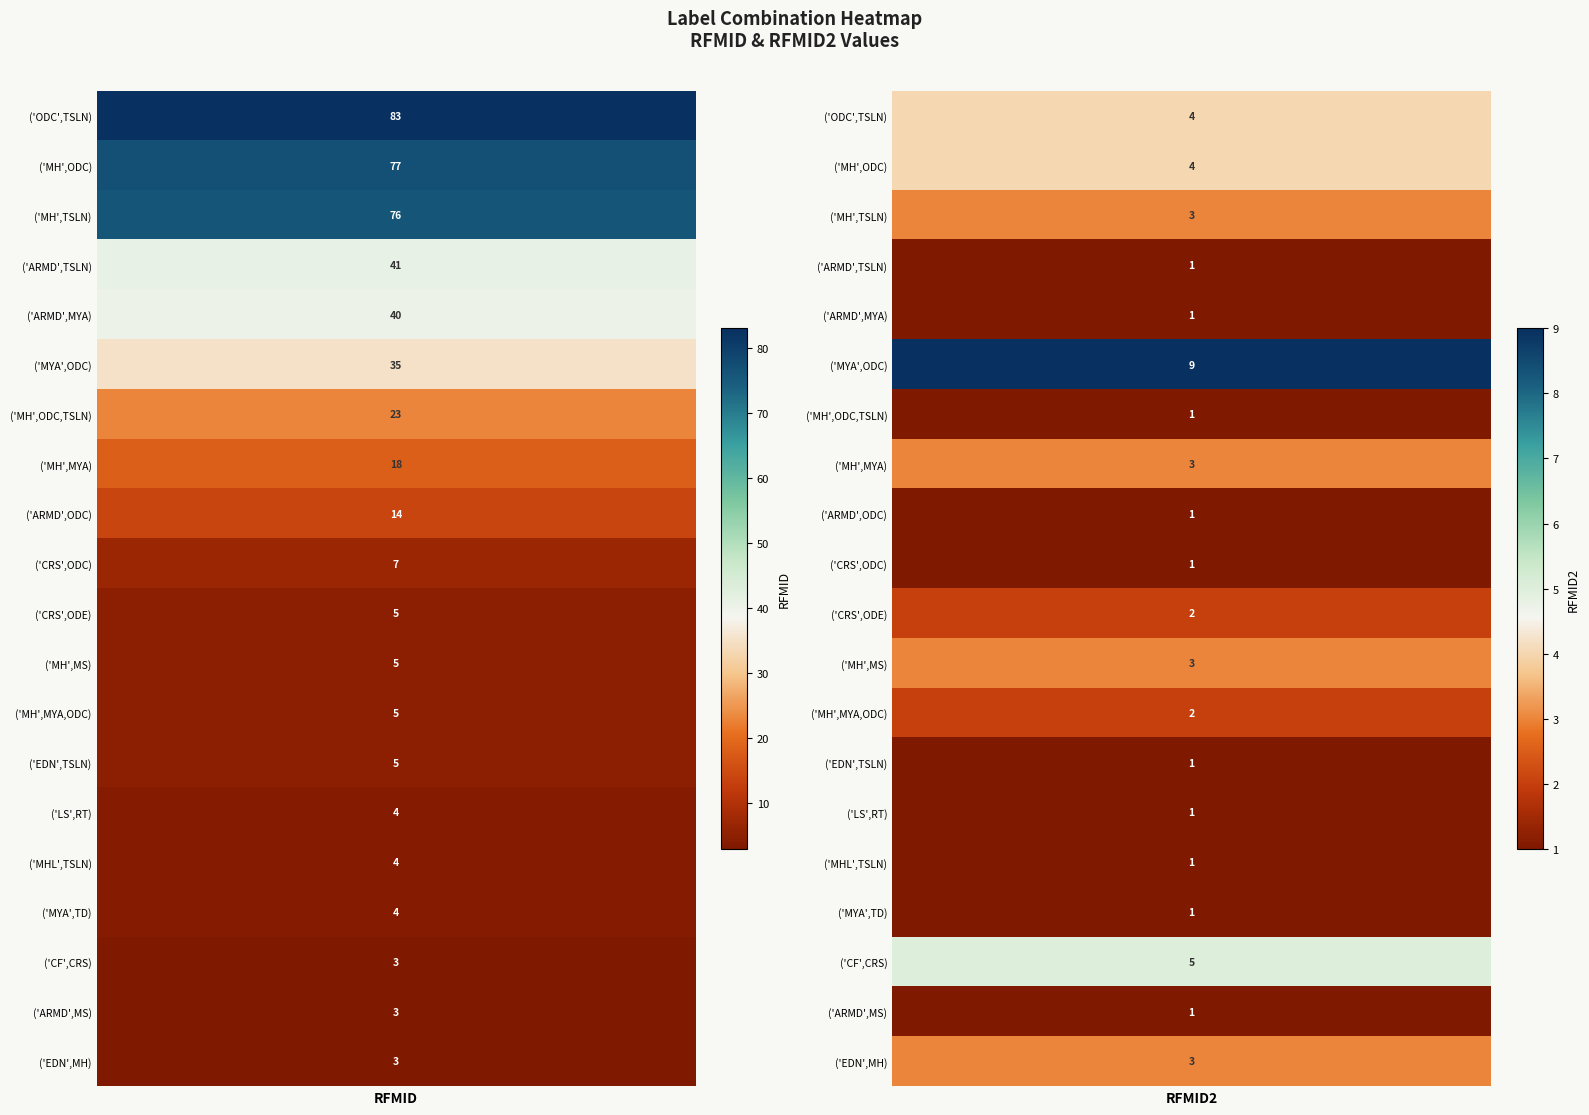

Reading left to right, what are all the values shown in this chart?

('ODC',TSLN): 0=83	1=4
('MH',ODC): 0=77	1=4
('MH',TSLN): 0=76	1=3
('ARMD',TSLN): 0=41	1=1
('ARMD',MYA): 0=40	1=1
('MYA',ODC): 0=35	1=9
('MH',ODC,TSLN): 0=23	1=1
('MH',MYA): 0=18	1=3
('ARMD',ODC): 0=14	1=1
('CRS',ODC): 0=7	1=1
('CRS',ODE): 0=5	1=2
('MH',MS): 0=5	1=3
('MH',MYA,ODC): 0=5	1=2
('EDN',TSLN): 0=5	1=1
('LS',RT): 0=4	1=1
('MHL',TSLN): 0=4	1=1
('MYA',TD): 0=4	1=1
('CF',CRS): 0=3	1=5
('ARMD',MS): 0=3	1=1
('EDN',MH): 0=3	1=3